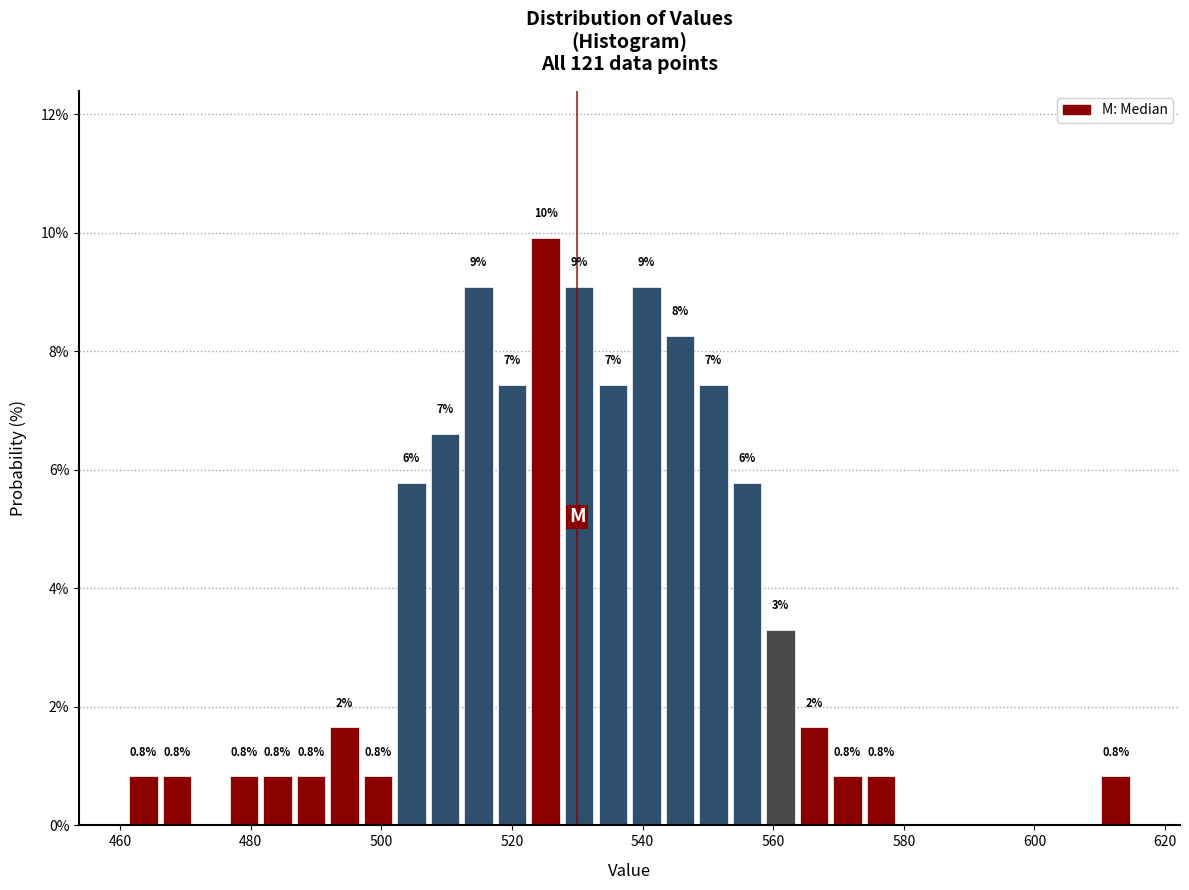

Read against the x-axis, roughly where is the centre of the tallest bar?

526